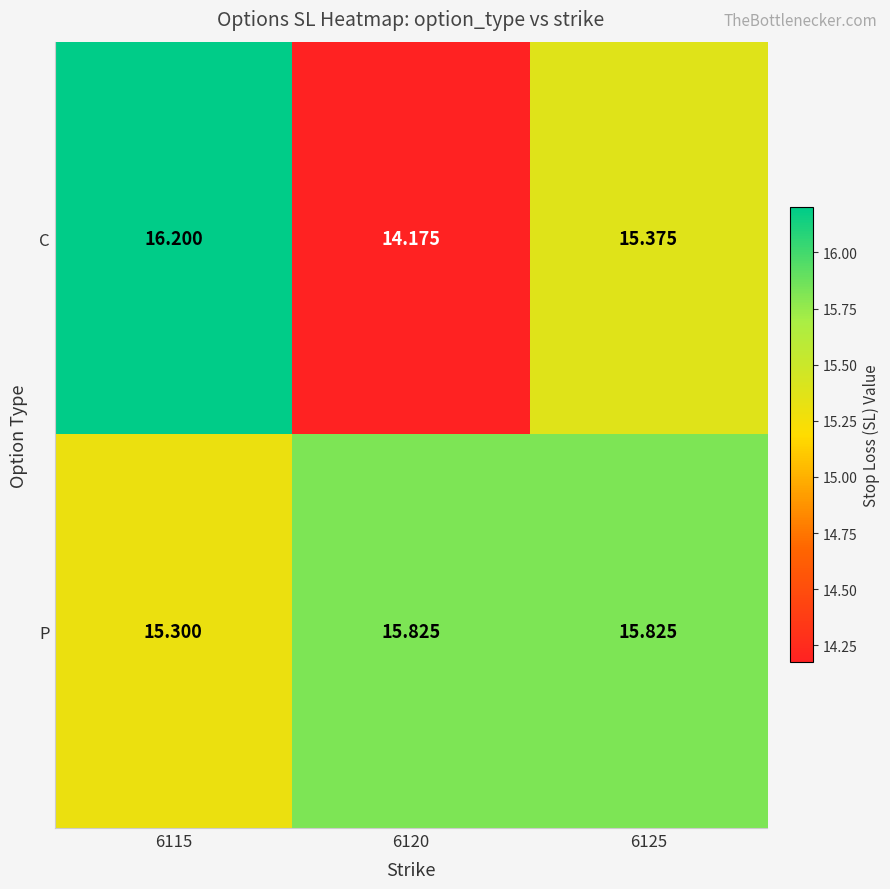

Rank the series at 6125 from lowest to highest value.

C, P